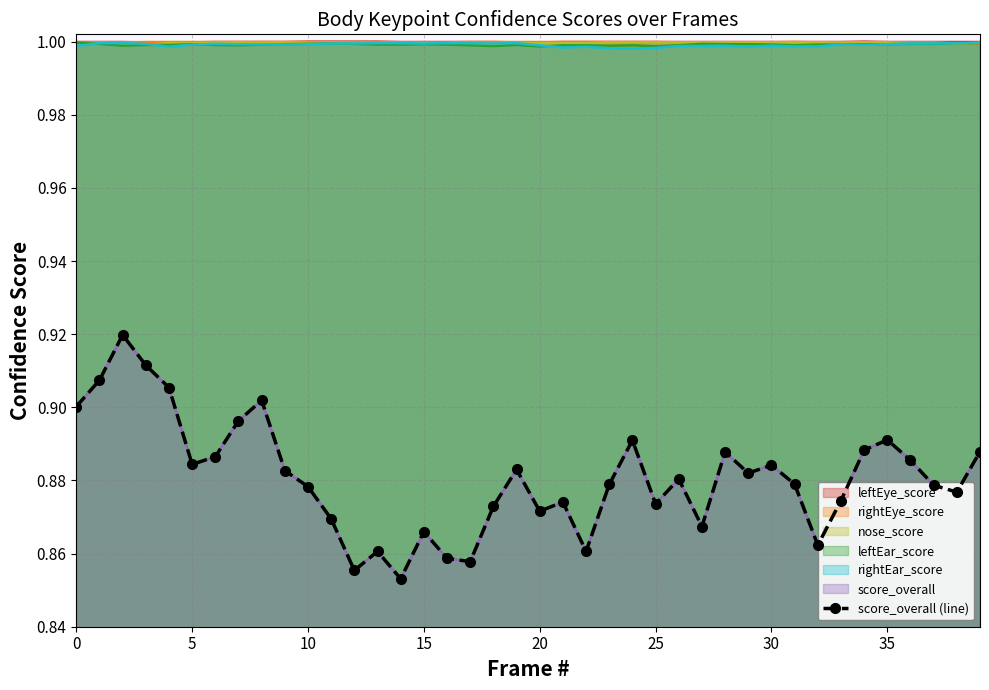

Is it true that the value at 22 is 0.3?

False